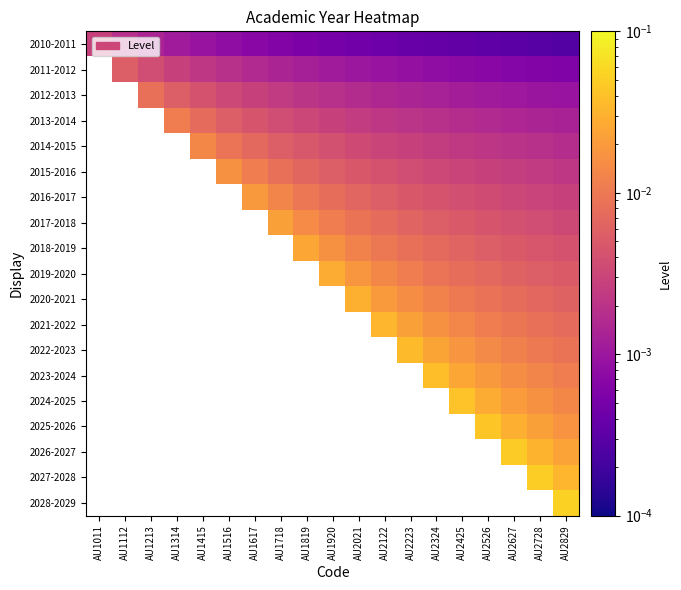

Which has a higher value, AU1819 or AU1112?

AU1112